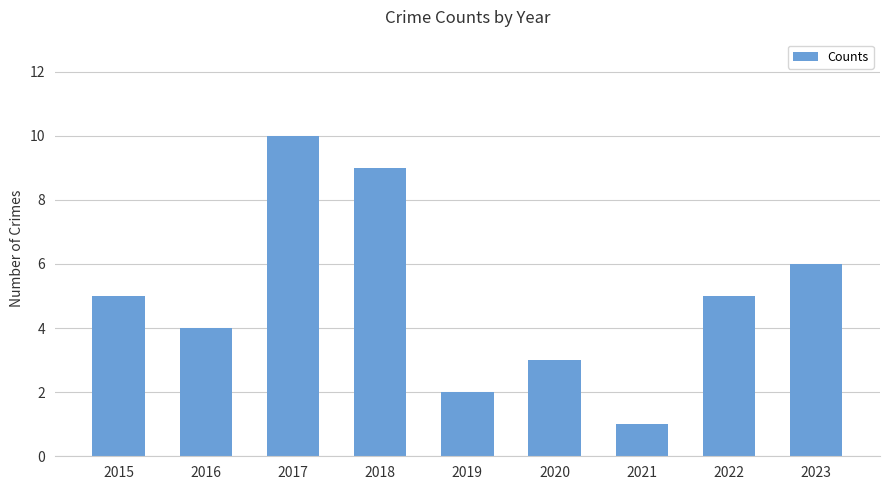

What is the maximum value shown in the chart?

10